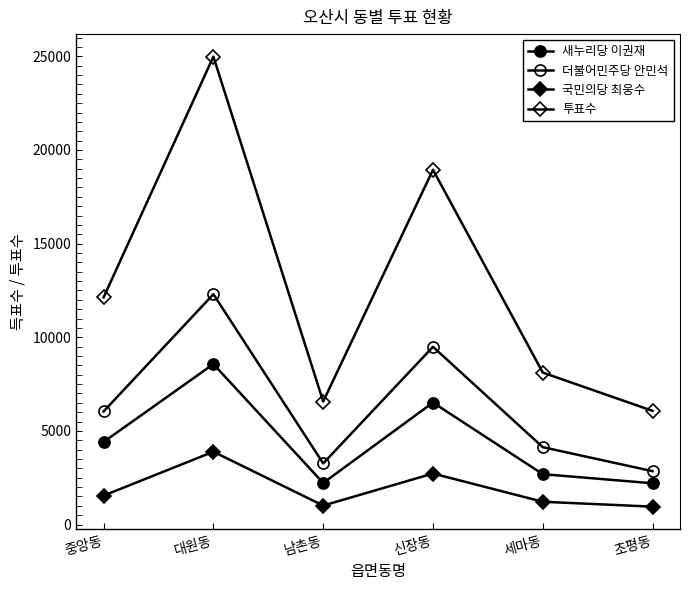

Count the number of data series in this chart.

4